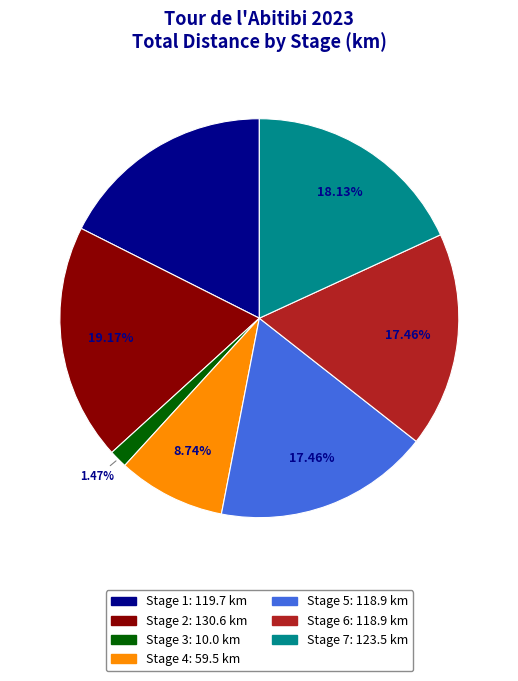

Does any single category account for the majority?

No